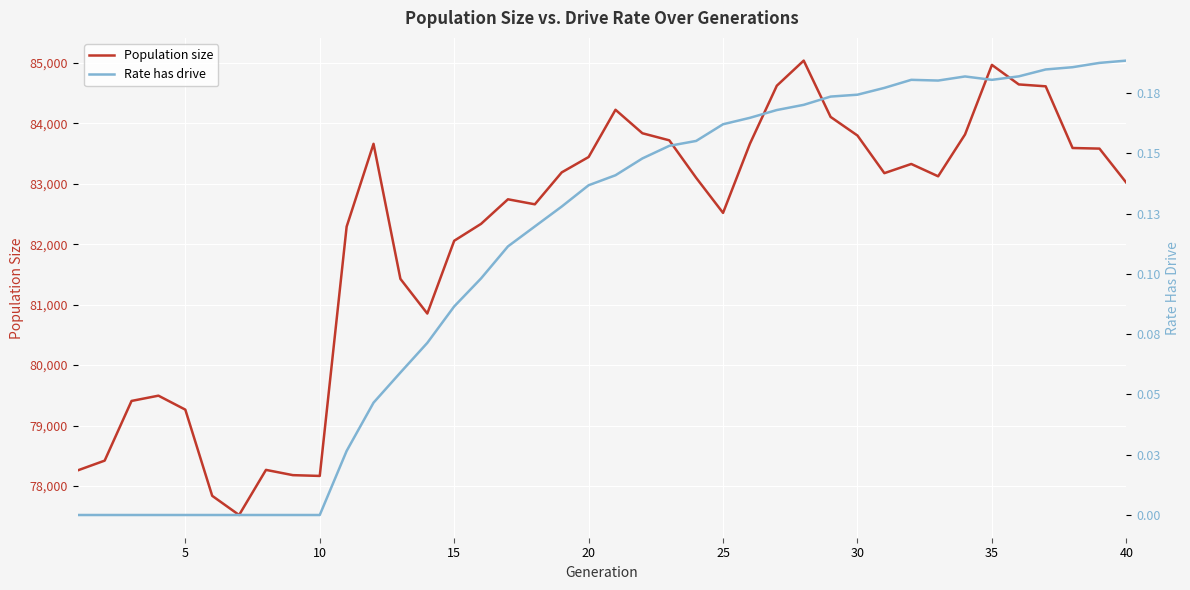

The value of Population size at 10 is 27463. True or false?

False